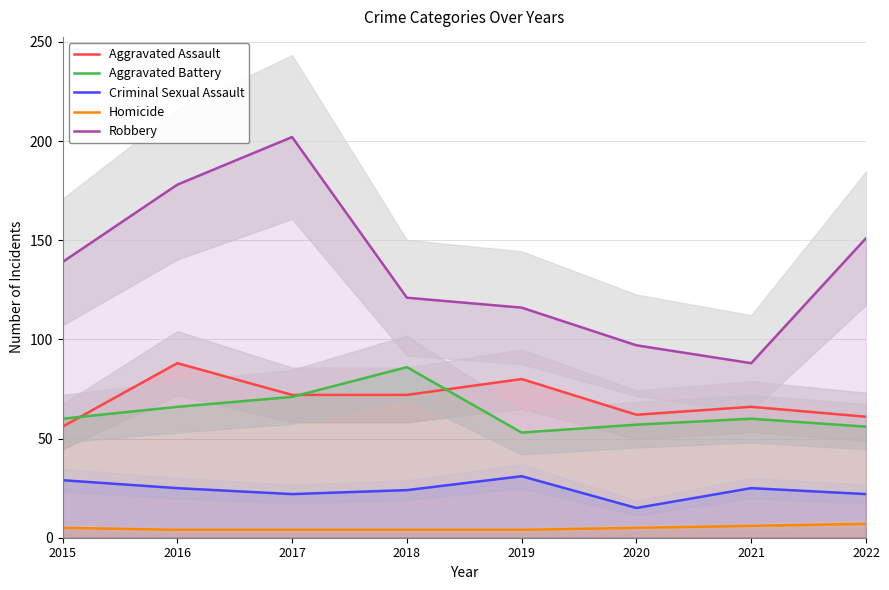

How many lines are shown in the chart?

5